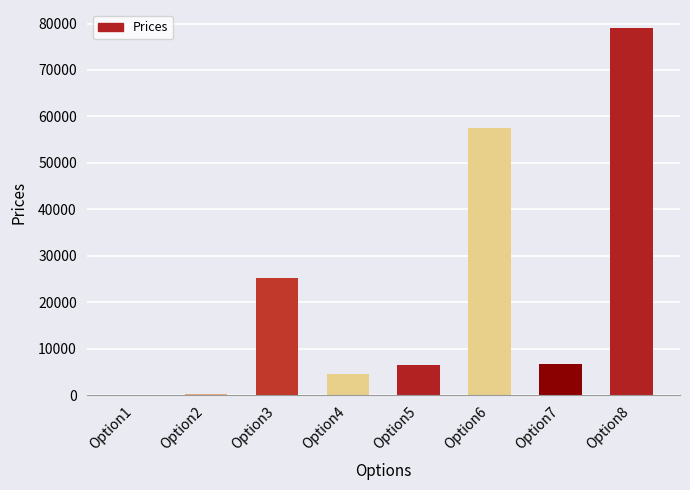

What is the change in value from Option3 to Option6?

+32222